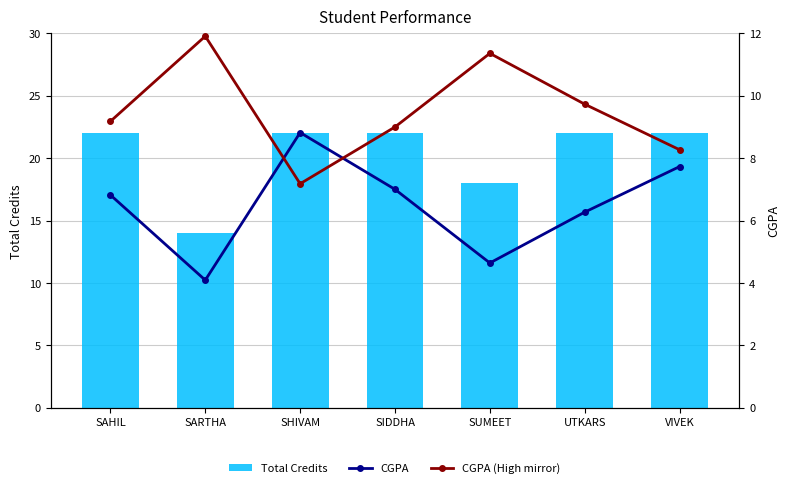

What is the difference between the second highest and minimum values in the CGPA (High mirror) series?

4.2